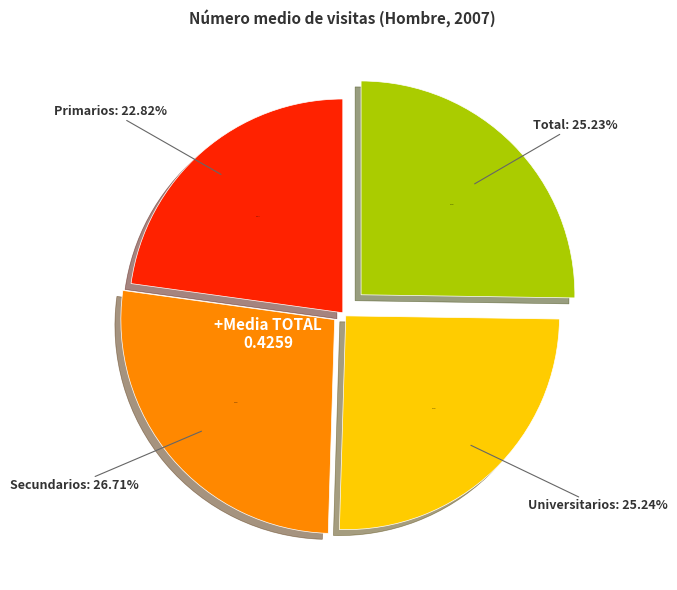

How many segments does this pie chart have?

4